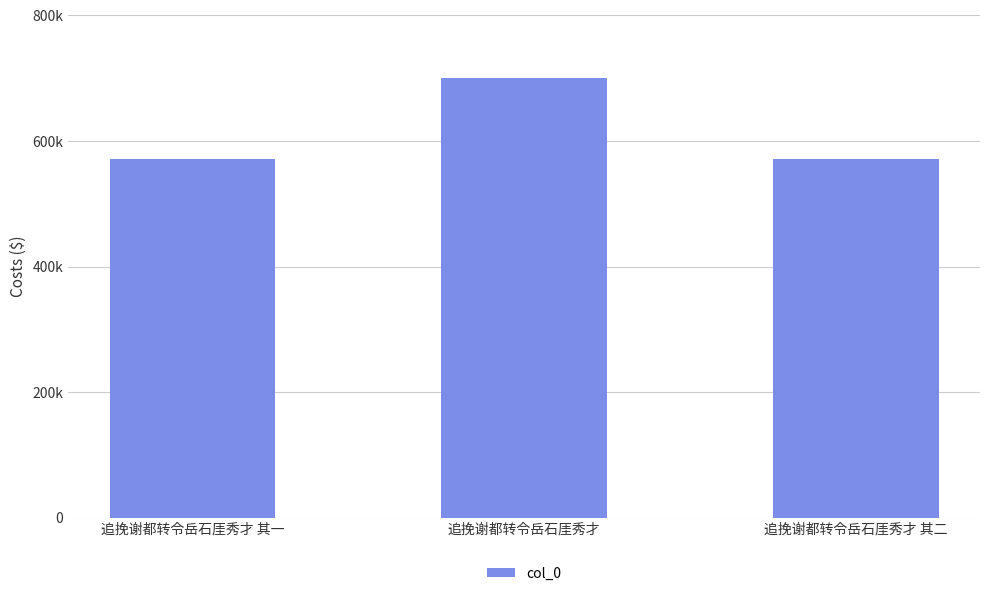

Are the bars horizontal?

No